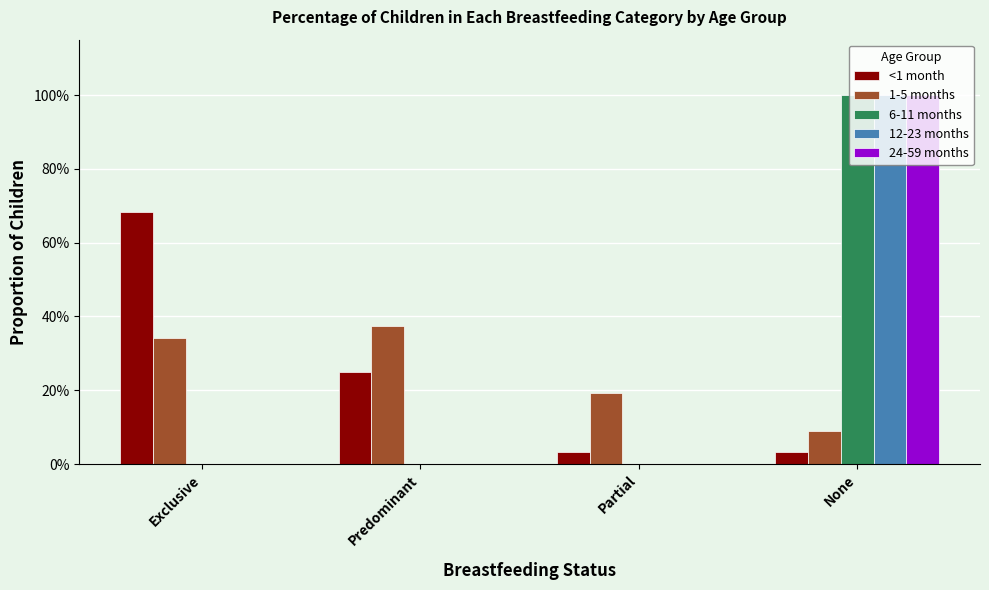

Which category has the highest value in the 12-23 months series?

None